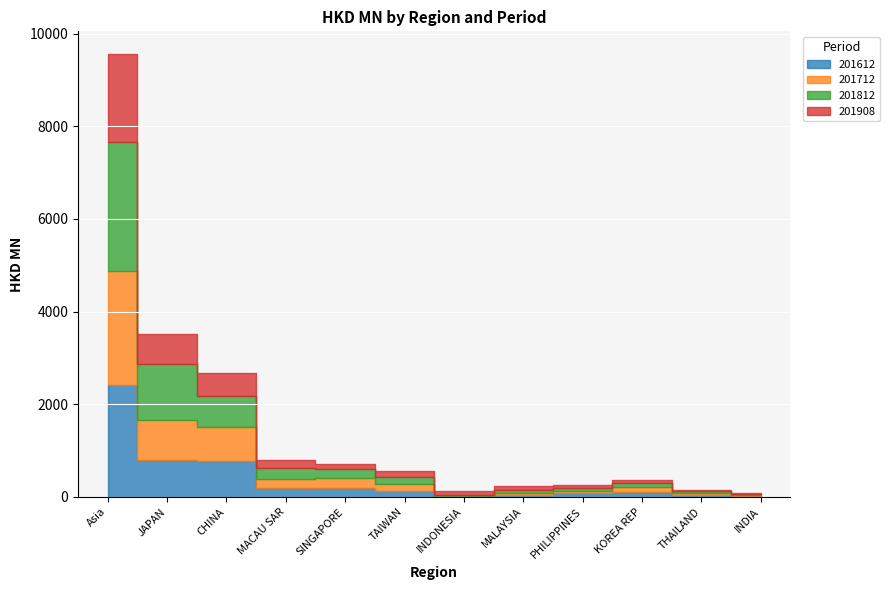

True or false: 201612 and 201908 cross at least once.

True